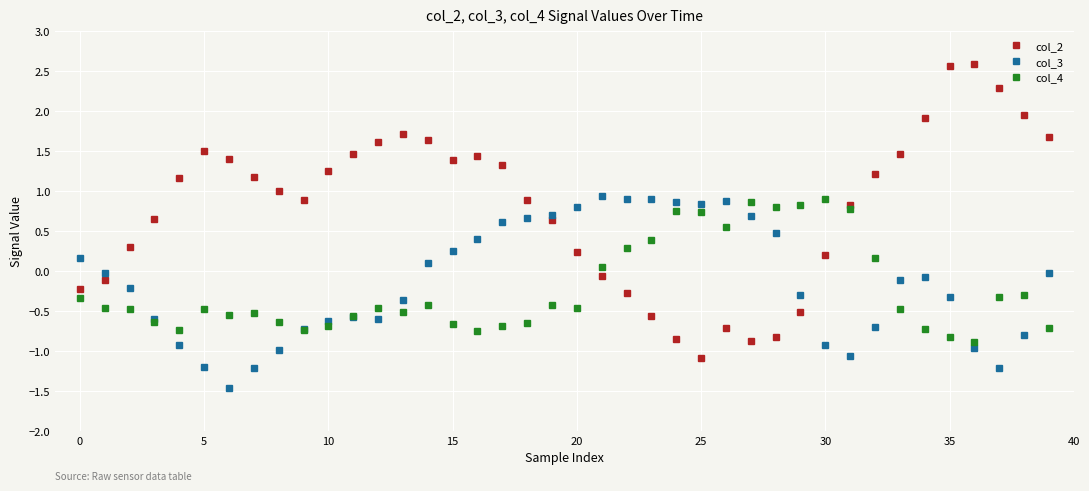

Which series has the largest total across all categories?

col_2